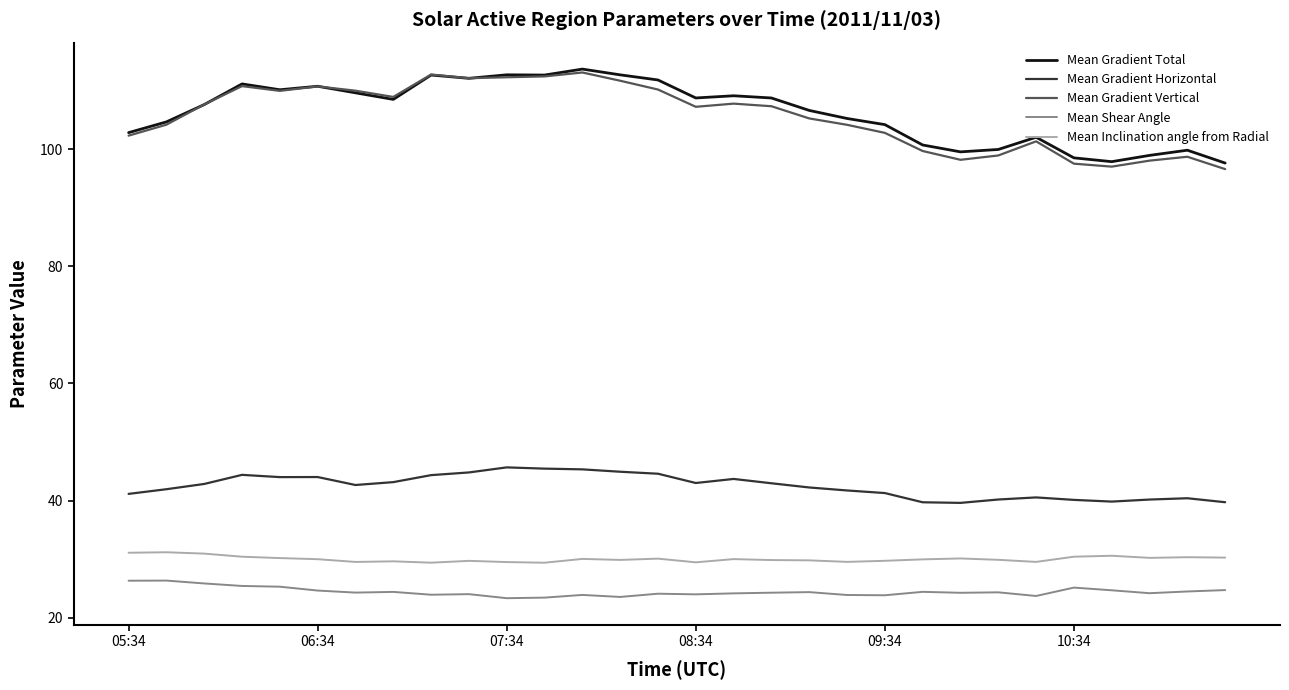

True or false: Mean Inclination angle from Radial and Mean Gradient Total cross at least once.

False